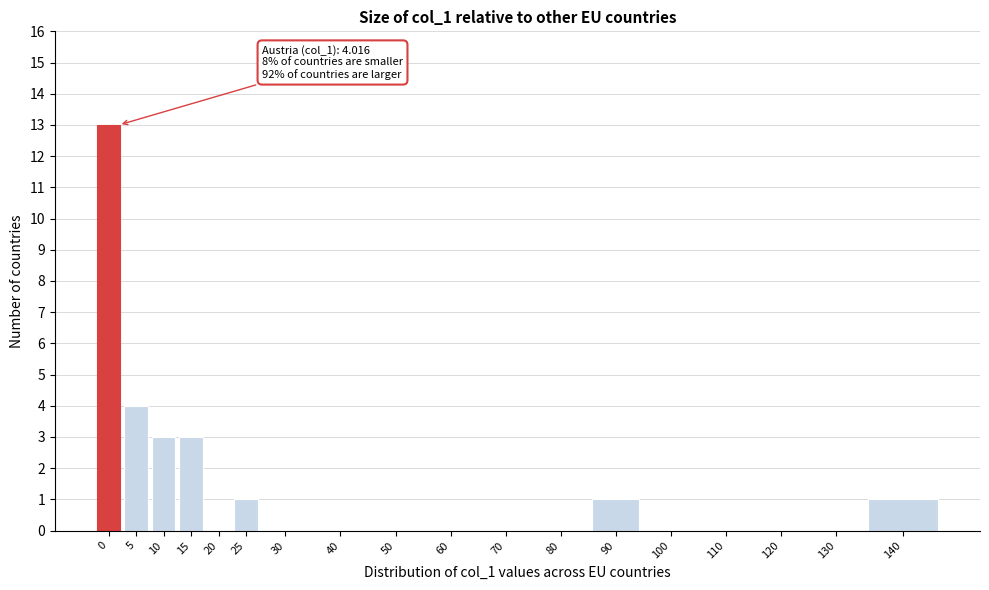

Reading left to right, what are all the values shown in this chart?

0=13	5=4	10=3	15=3	20=0	25=1	30=0	40=0	50=0	60=0	70=0	80=0	90=1	100=0	110=0	120=0	130=0	140=1